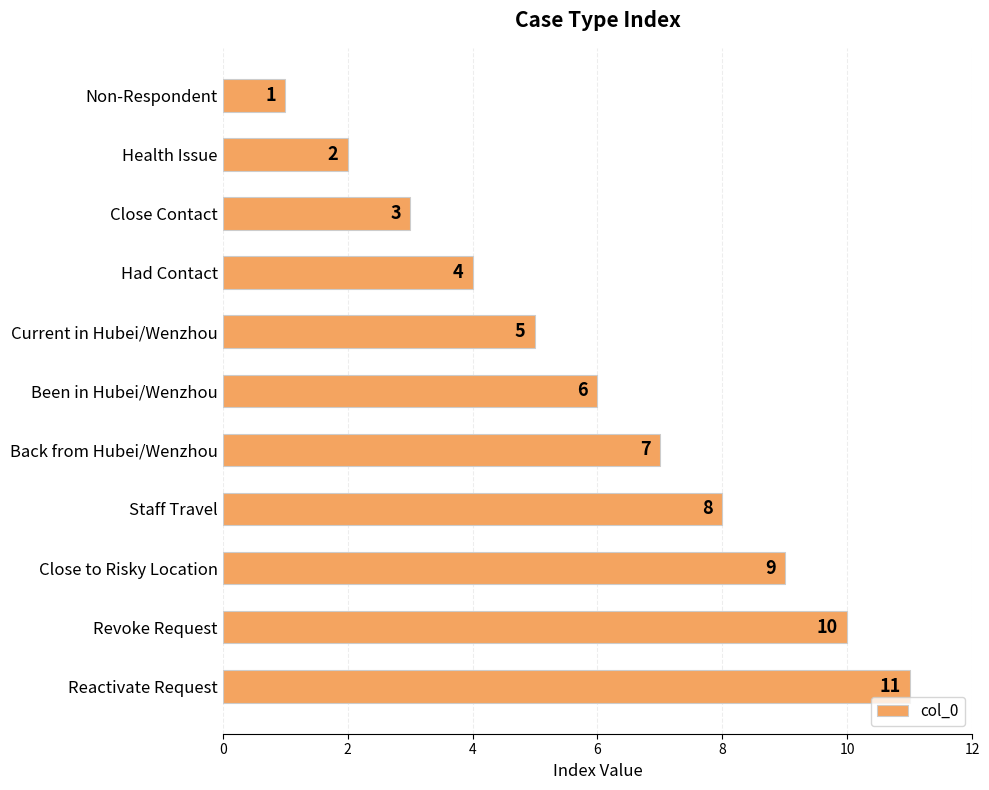

What is the difference between the maximum and second lowest values?

9